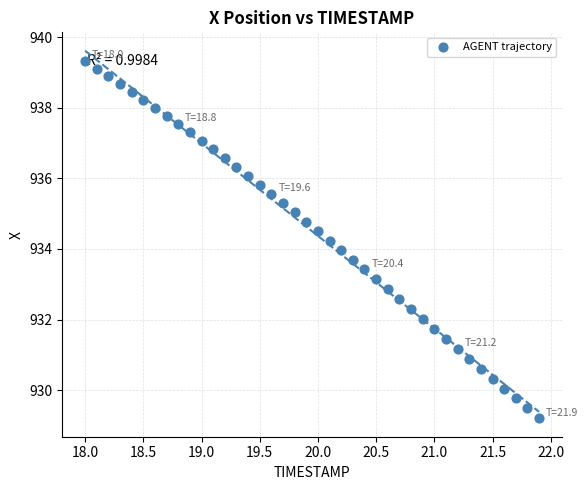

What is the range of Y values (max minus min)?

10.1